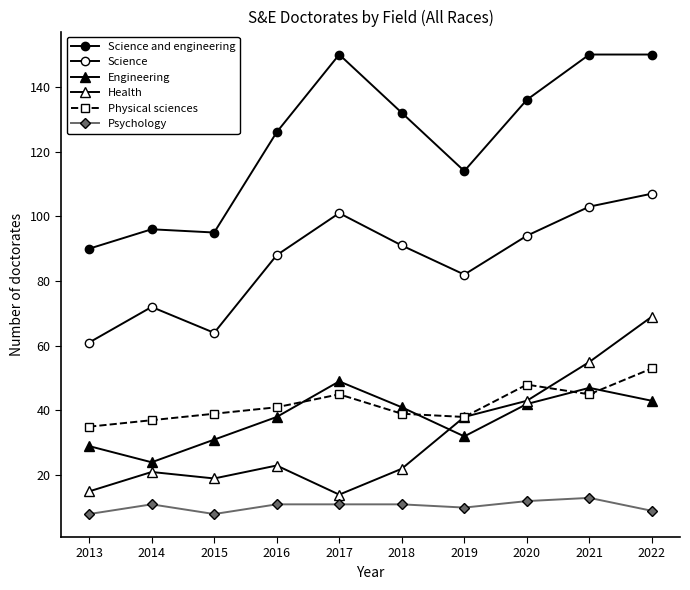

Does the chart have visible grid lines?

No